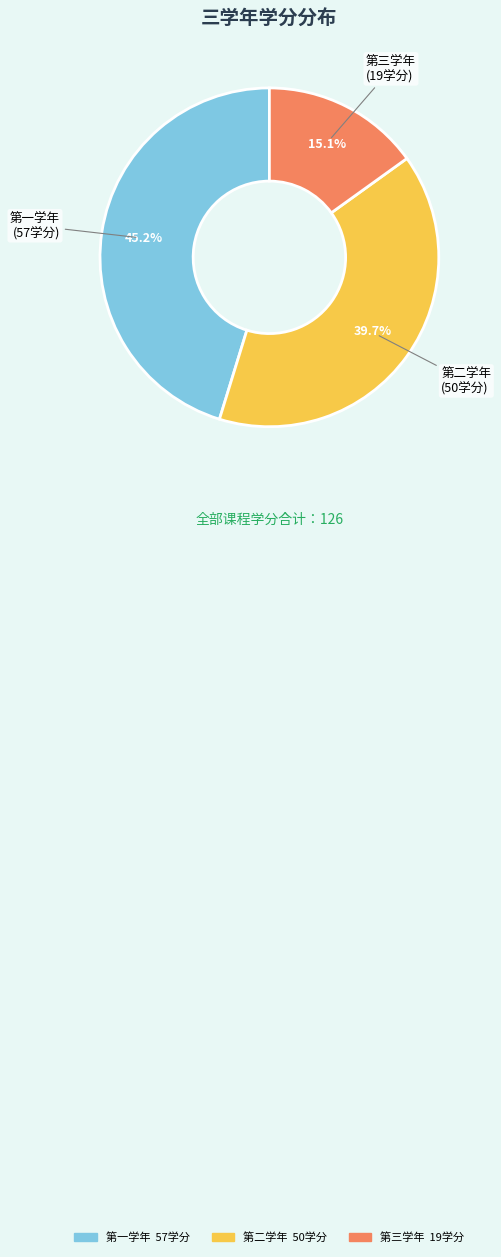

To the nearest percent, what is the difference between the 第三学年 and 第一学年 slice percentages?

30%